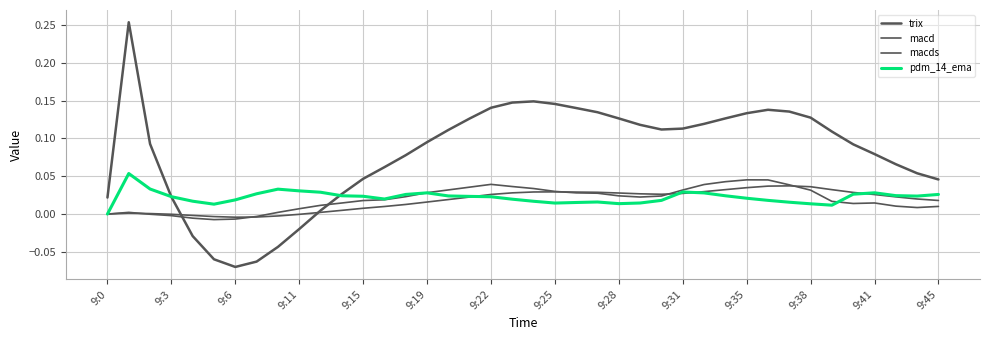

Does the chart have visible grid lines?

Yes